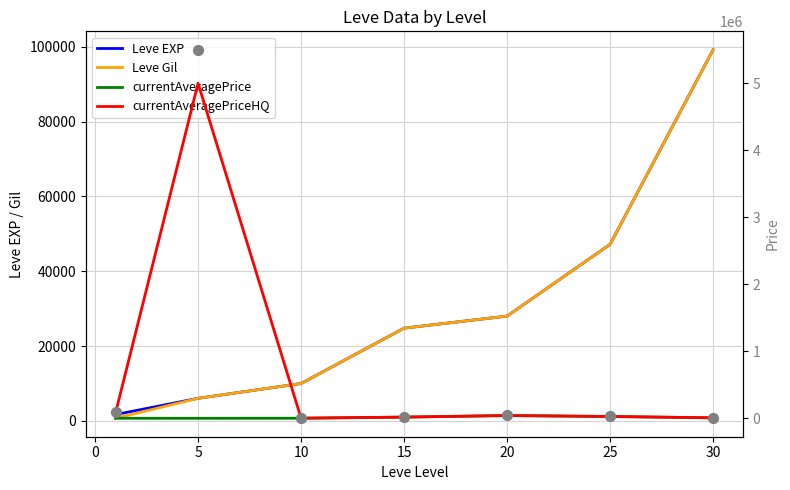

Is the value of currentAveragePrice at 30 greater than the value of Leve EXP at 5?

Yes